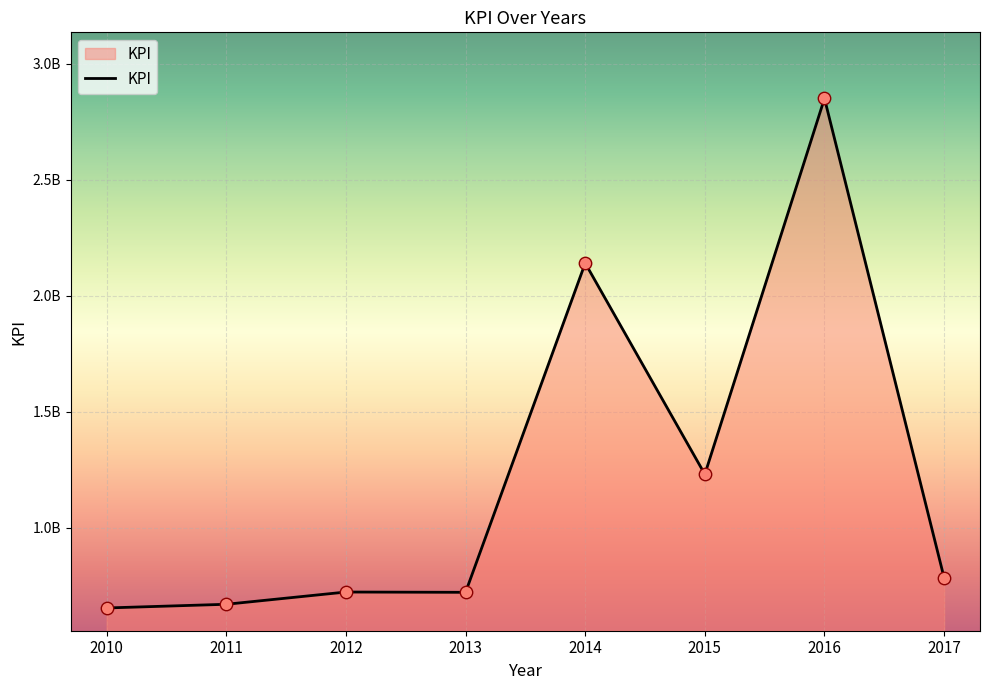

What is the change in value from 2010 to 2016?

+2196853576.6